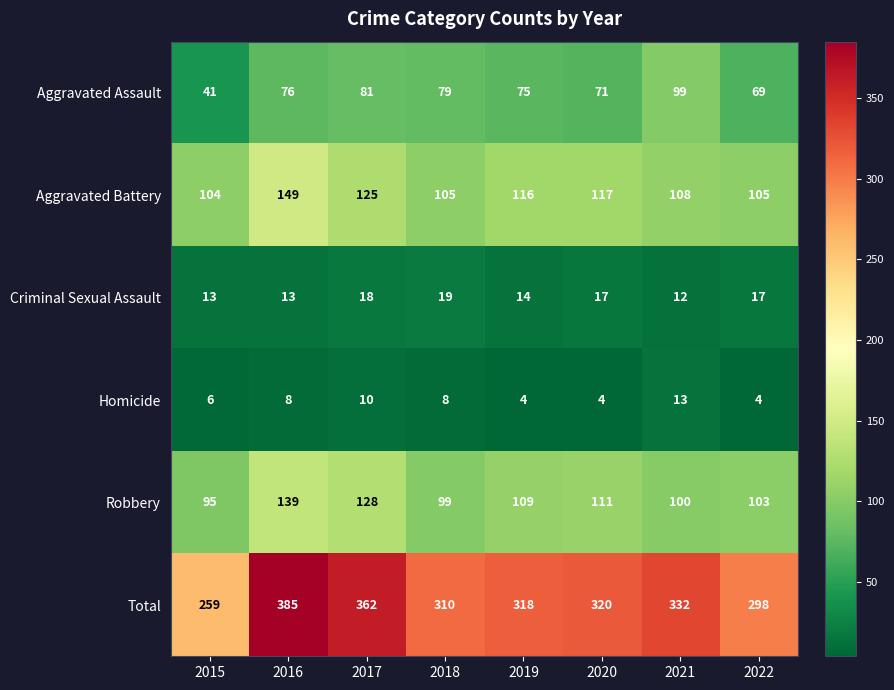

The Aggravated Assault series shows 76 at 2016. True or false?

True